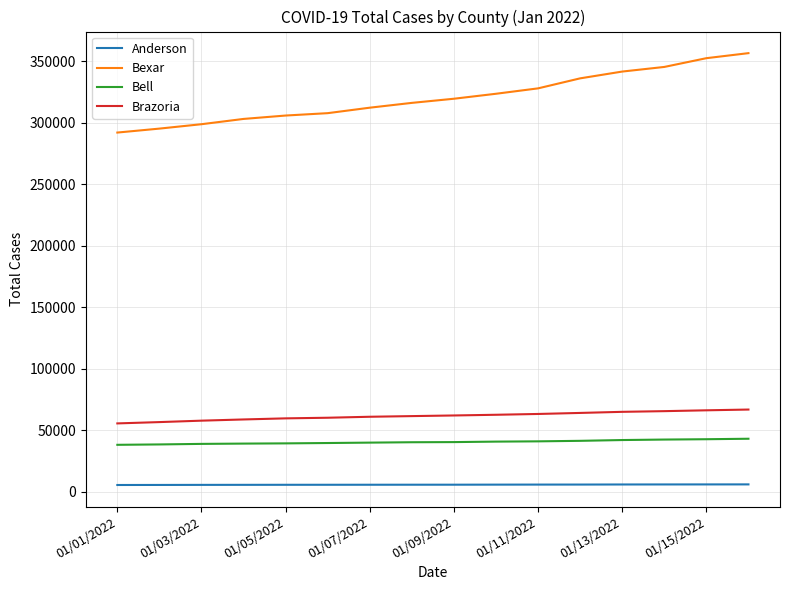

True or false: Brazoria and Anderson cross at least once.

False